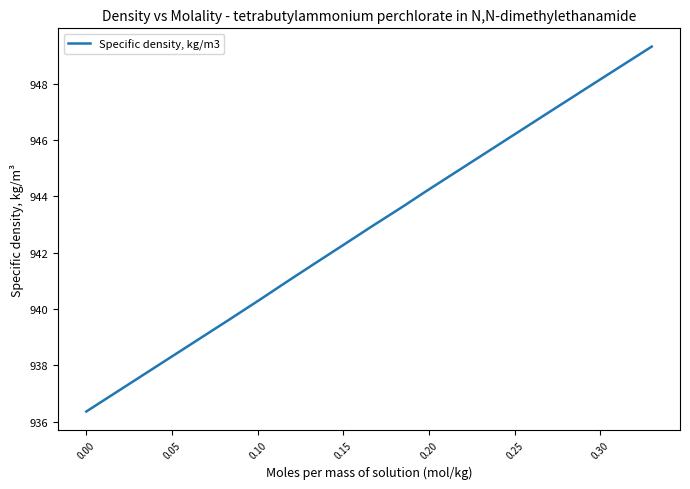

What is the greatest value displayed?

949.3